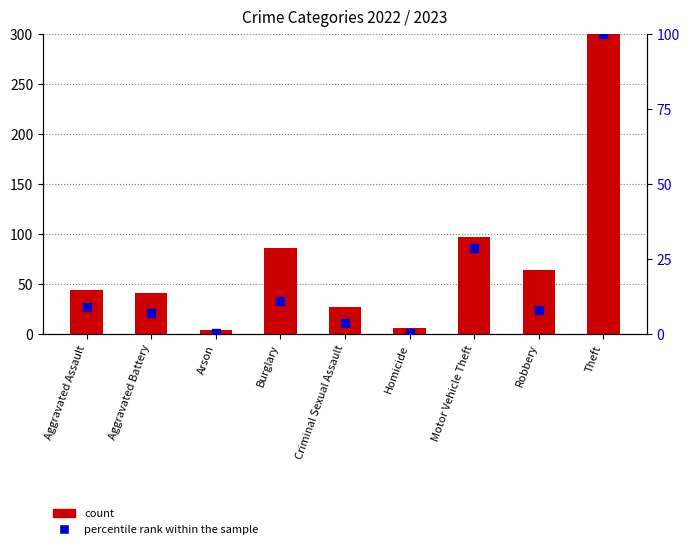

Which series reaches the minimum Y coordinate?

percentile rank within the sample